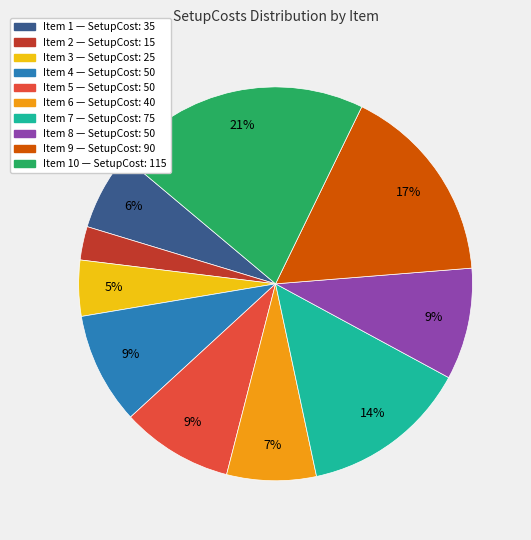

To the nearest percent, what is the difference between the largest and smallest slice percentages?

18%